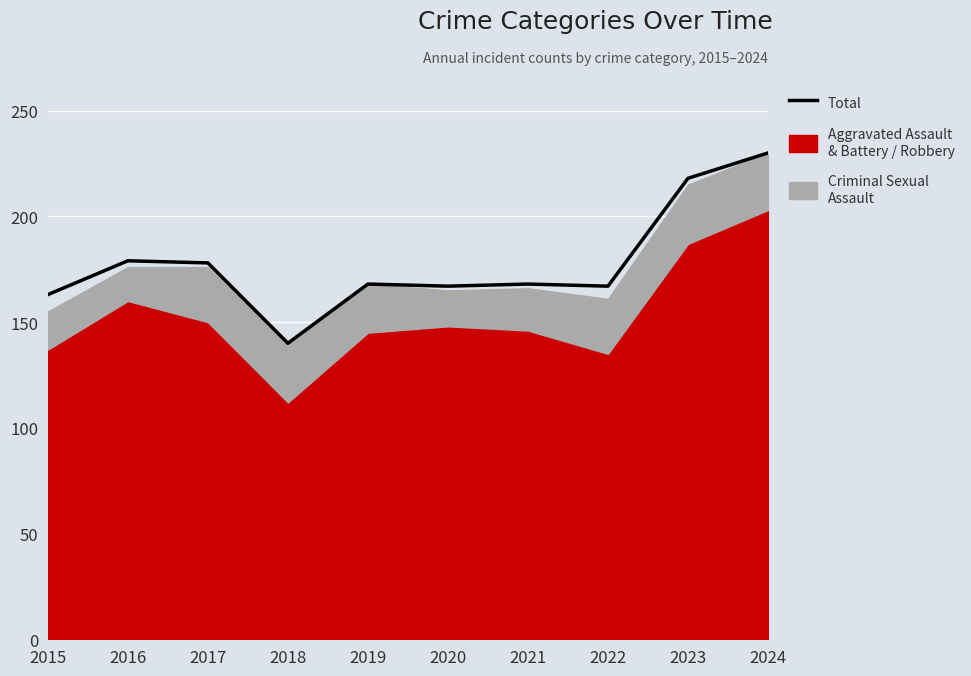

How many points are higher than both their immediate neighbors (excluding endpoints)?

3